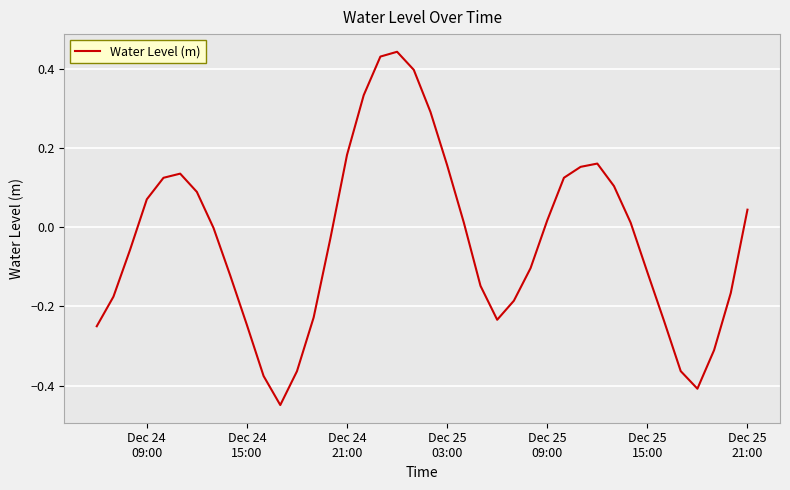

What is the difference between the maximum and minimum values?

0.9